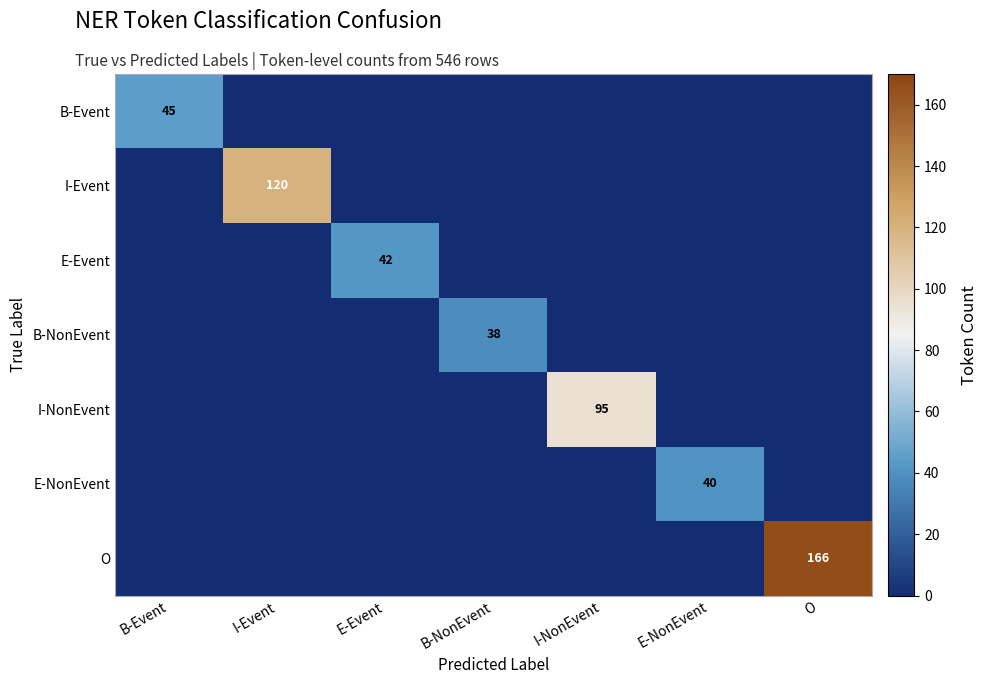

Is the value of I-NonEvent at I-NonEvent greater than the value of E-Event at E-Event?

Yes